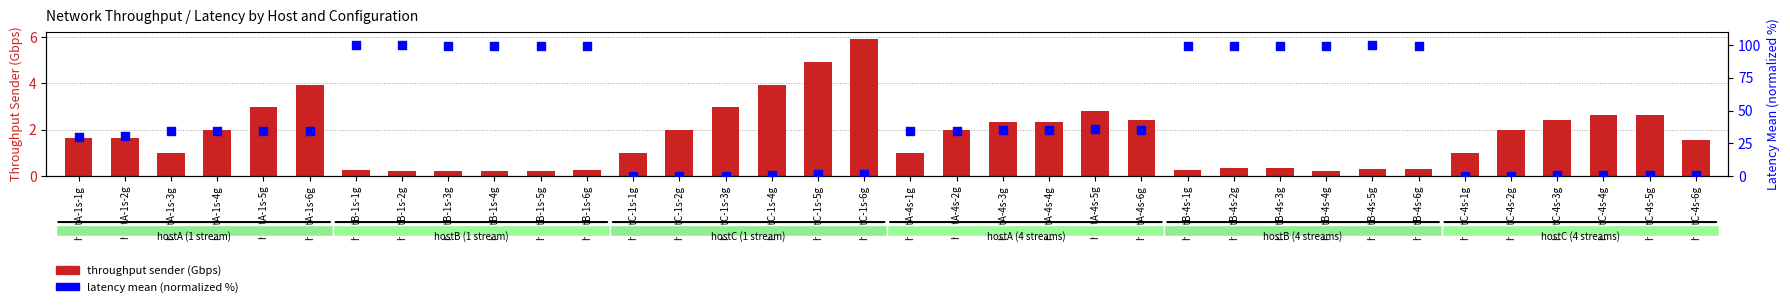

At which category is the sum across all series the highest?

hostB-1s-2g